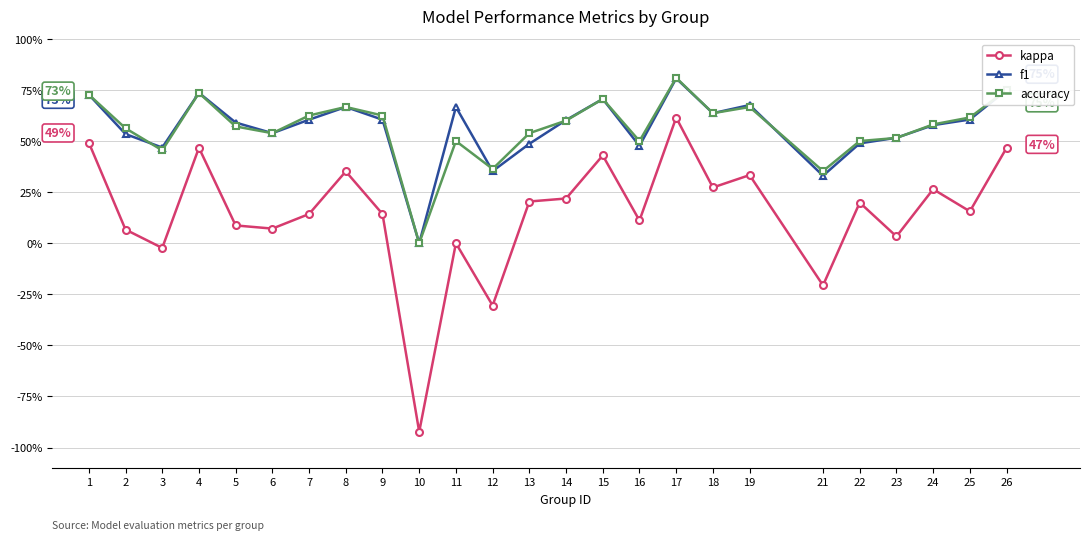

Rank the series at 7 from lowest to highest value.

kappa, f1, accuracy